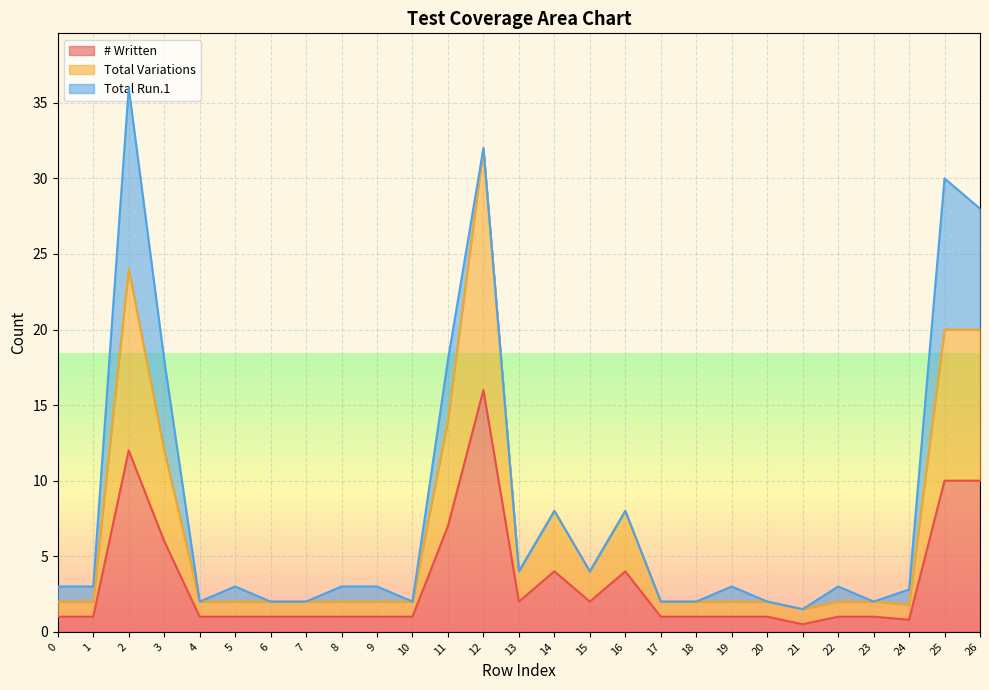

The value of # Written at 12 is 26.9. True or false?

False